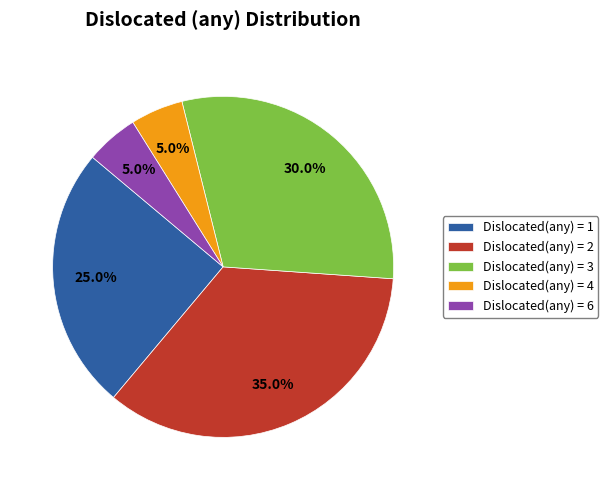

What is the largest slice in the pie chart?

Dislocated(any) = 2